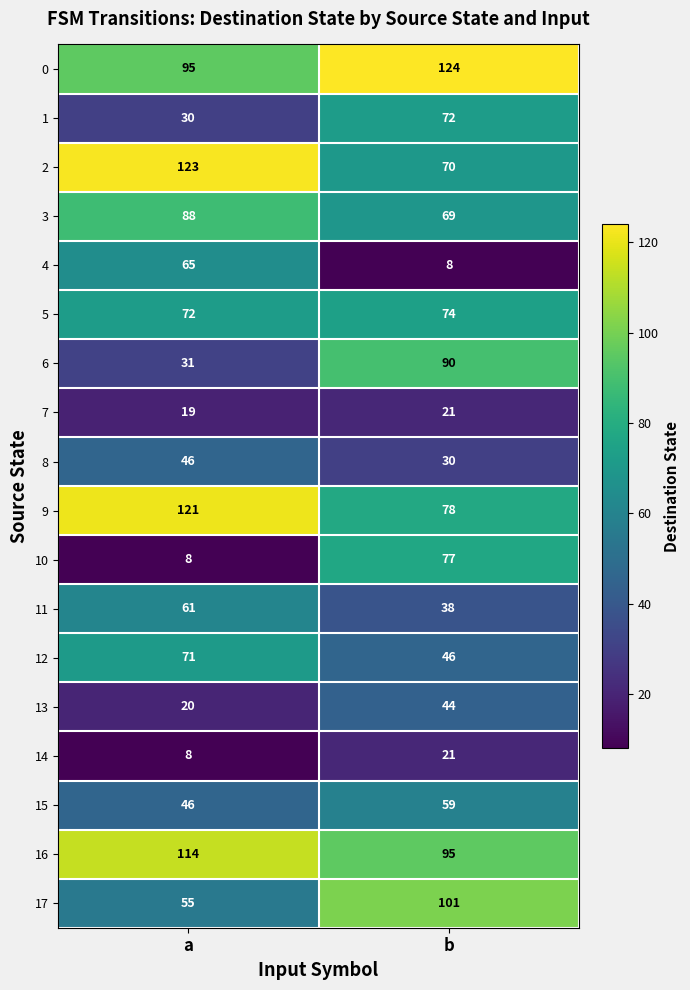

Is it true that 4 equals 65 at a?

True